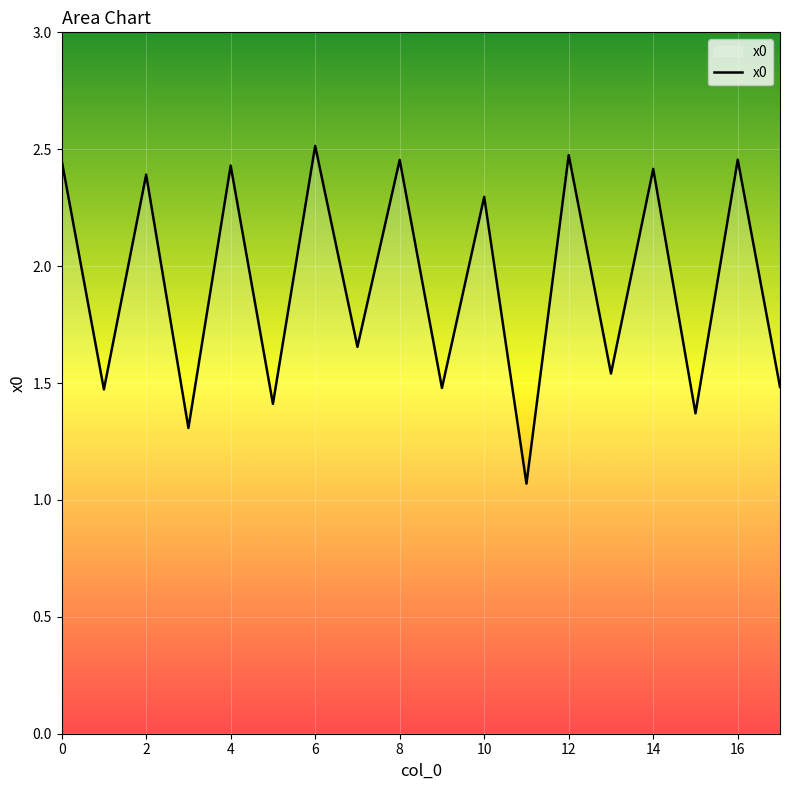

What is the difference between the maximum and second lowest values?

1.2